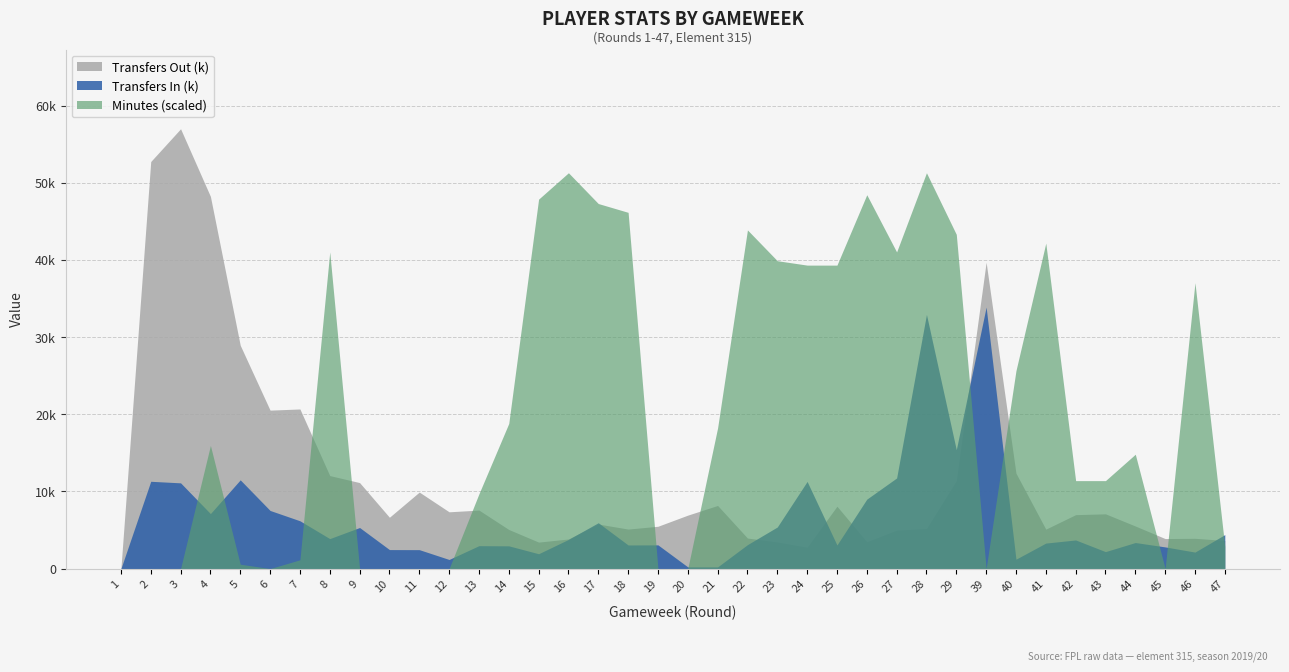

How many interior local peaks does the Transfers Out (k) series have?

10